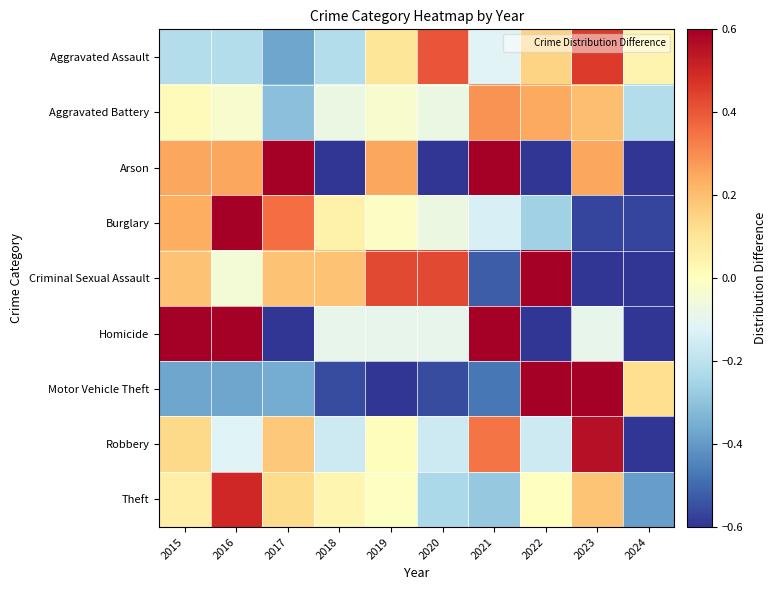

List the series in order of their peak value, lowest first.

Aggravated Battery, Aggravated Assault, Theft, Robbery, Criminal Sexual Assault, Burglary, Arson, Homicide, Motor Vehicle Theft